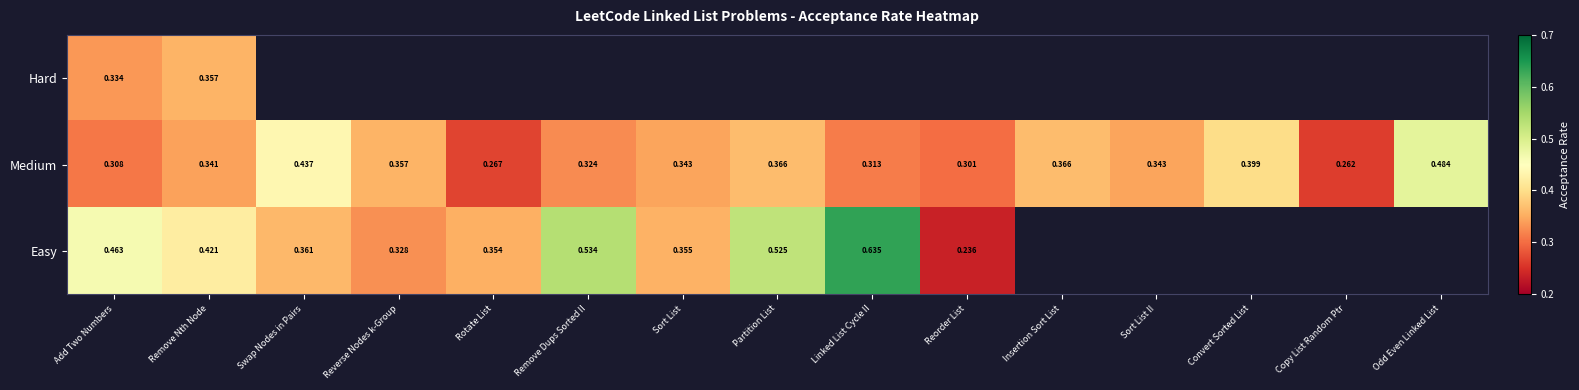

The Easy series shows 0.4 at Remove Nth Node. True or false?

True